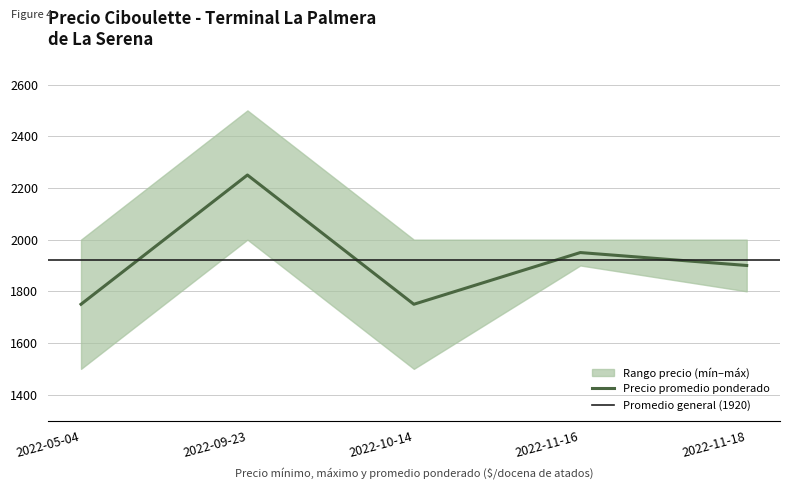

Count the number of data series in this chart.

3